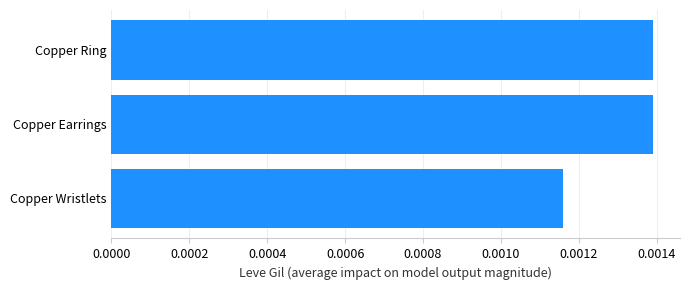

Which label corresponds to the smallest value in the chart?

Copper Wristlets